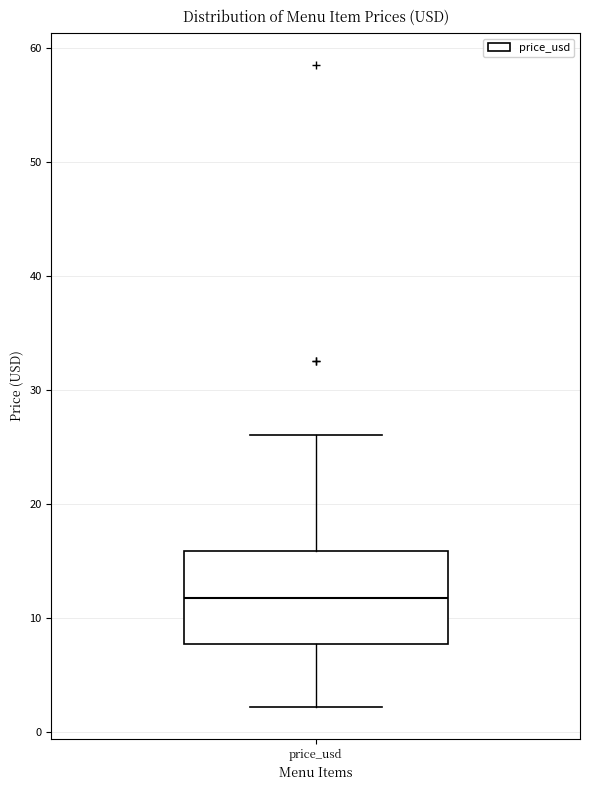

Transcribe this box plot: give where the median line is, the range the box spans, and where the two whiskers end, as read against the y-axis. The values are not printed on the chart, so give them approximately, as read against the axis.

median 12, box 8 to 16, whiskers 2 to 26